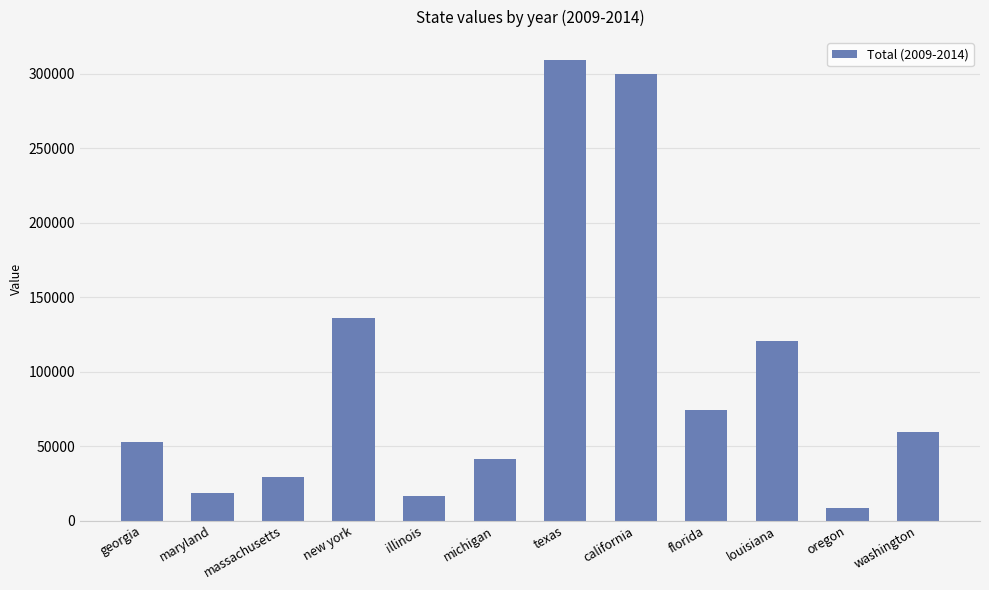

Reading right to left, list all the values displayed in this chart.

washington=59642	oregon=8599	louisiana=120677	florida=74092	california=299527	texas=309020	michigan=41527	illinois=16277	new york=136075	massachusetts=28999	maryland=18247	georgia=52929